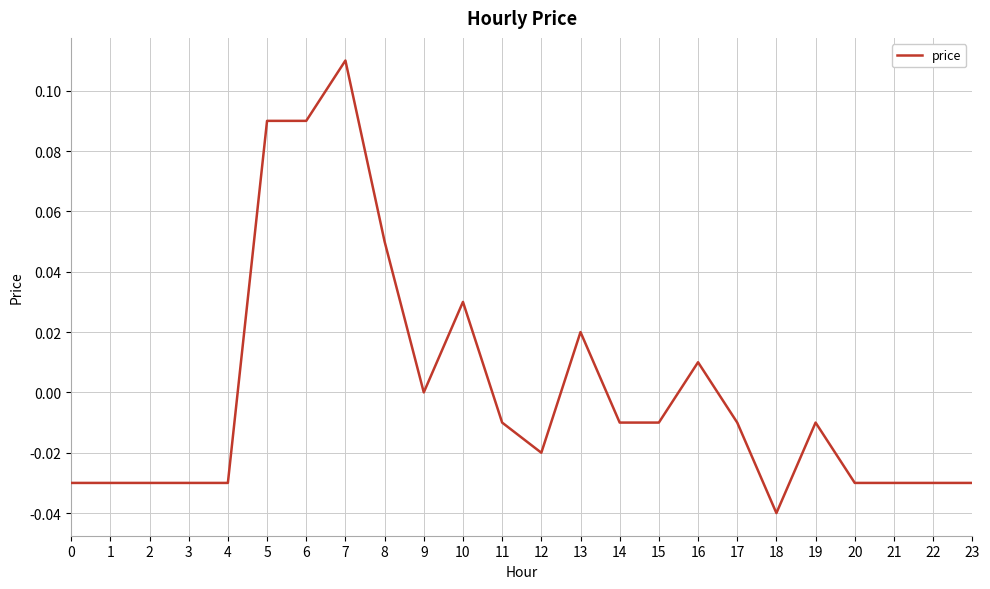

How many lines are shown in the chart?

1